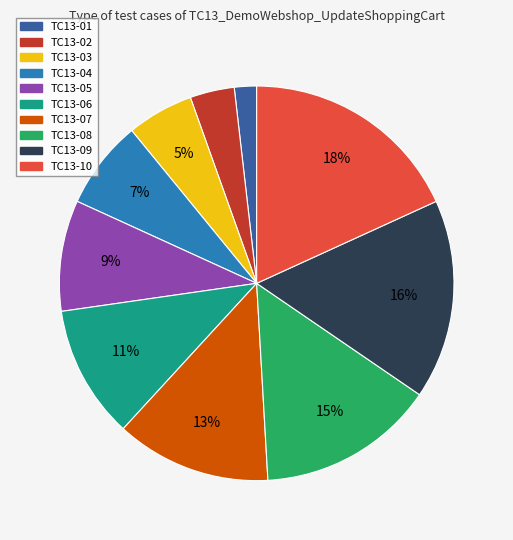

To the nearest percent, what is the combined percentage of TC13-05 and TC13-07?

22%